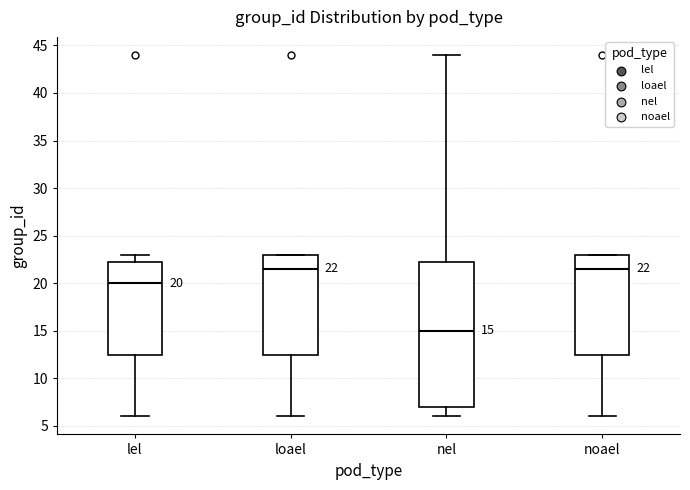

Which box's median line is the lowest?

nel